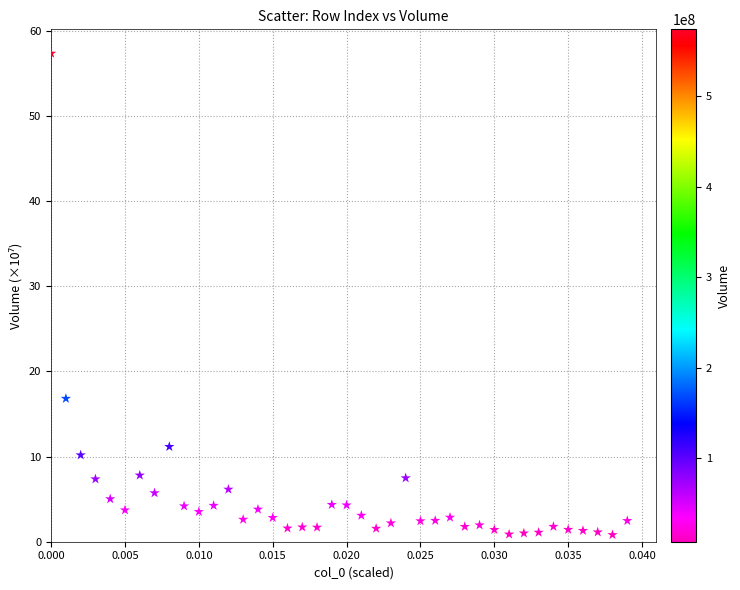

What Y value in the scatter plot is closest to 29?

16.8